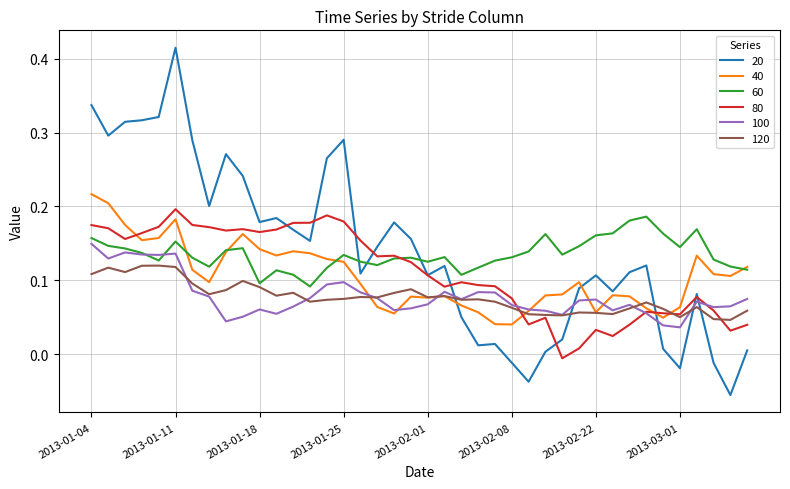

At how many categories does at least one series exceed 0?

40